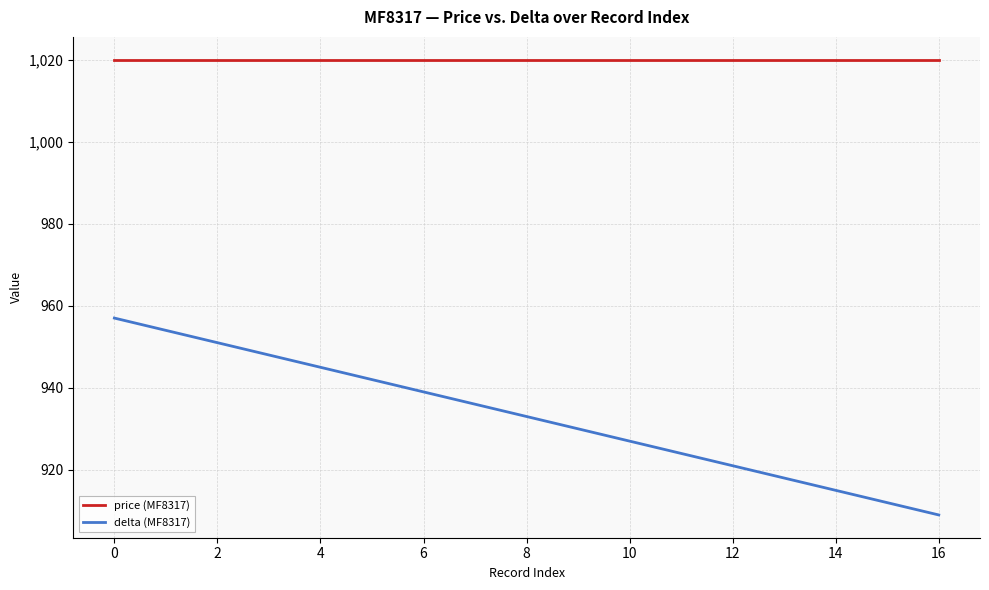

How many lines are shown in the chart?

2